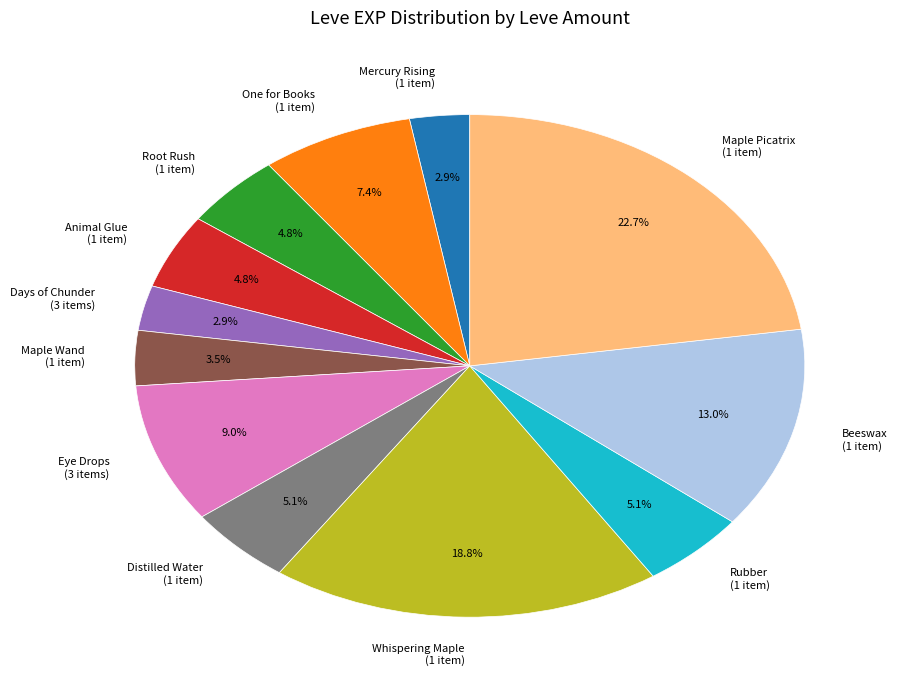

Between Maple Picatrix (1 item) and Days of Chunder (3 items), which is larger?

Maple Picatrix (1 item)